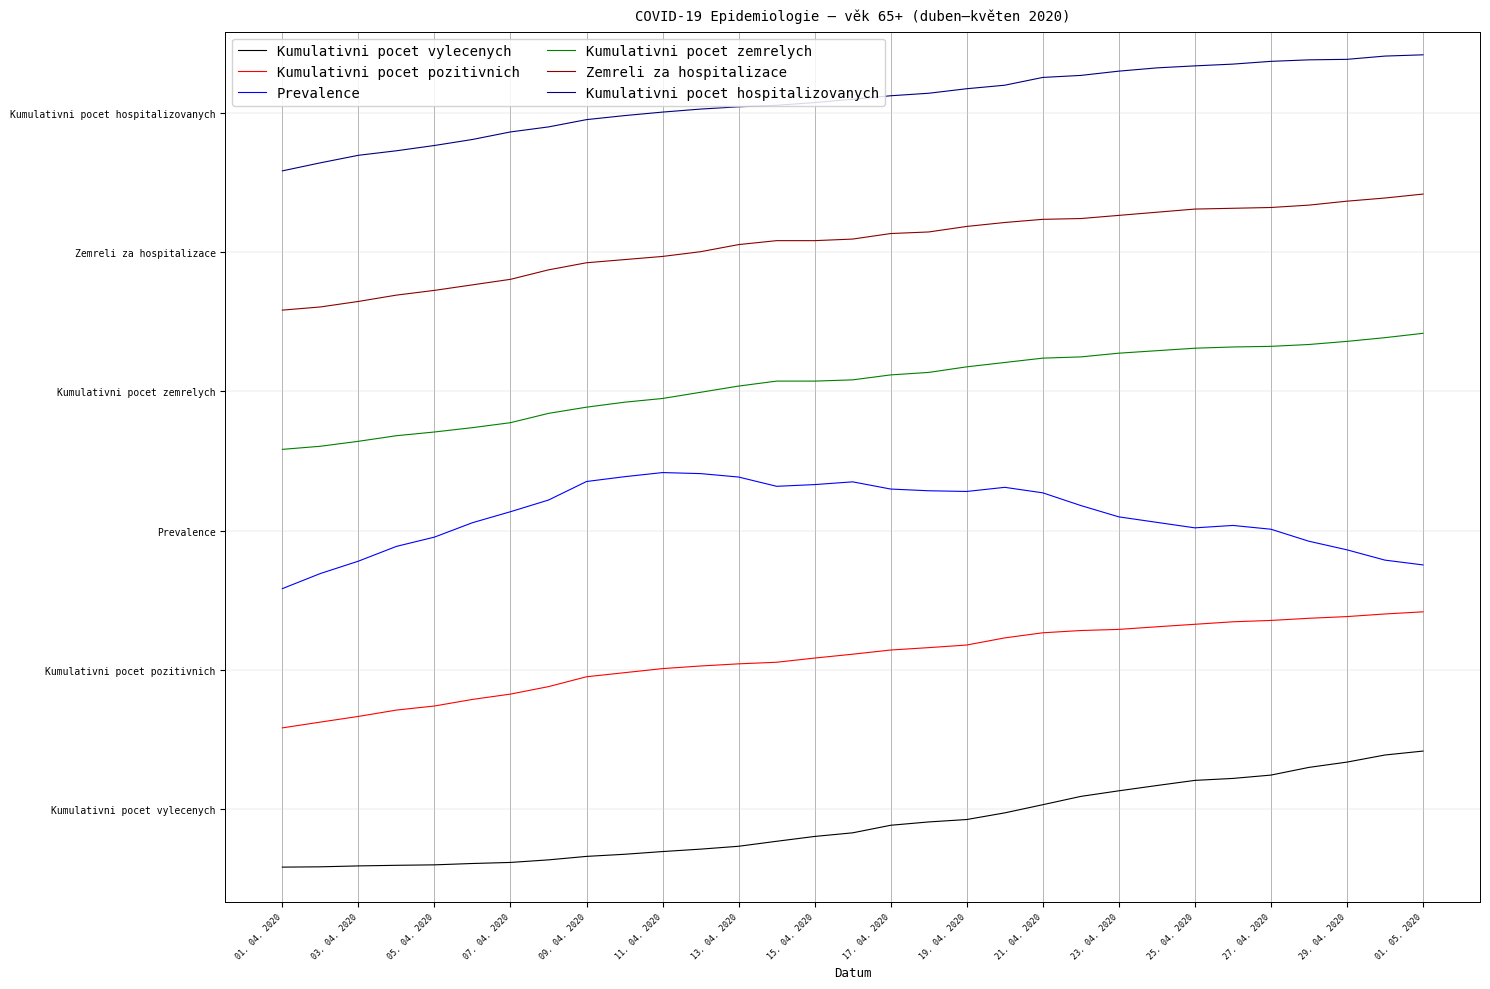

Does the chart display data point markers on the line(s)?

No